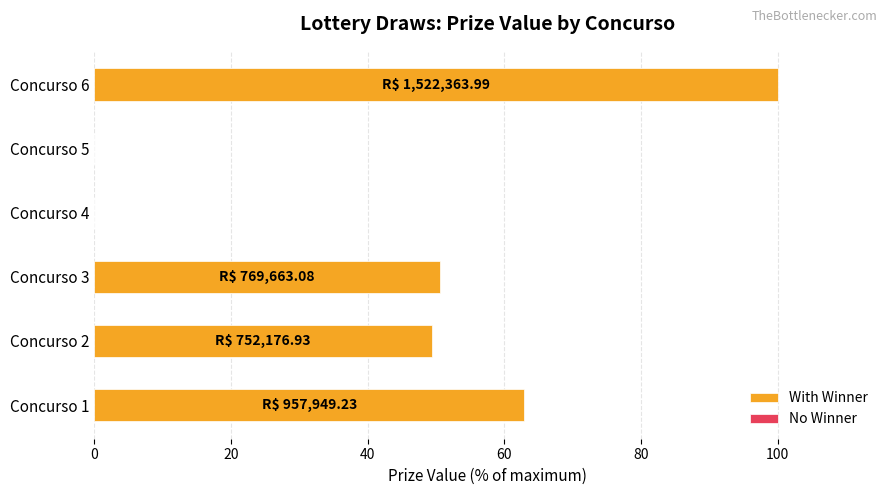

The value at Concurso 3 is 28.9. True or false?

False